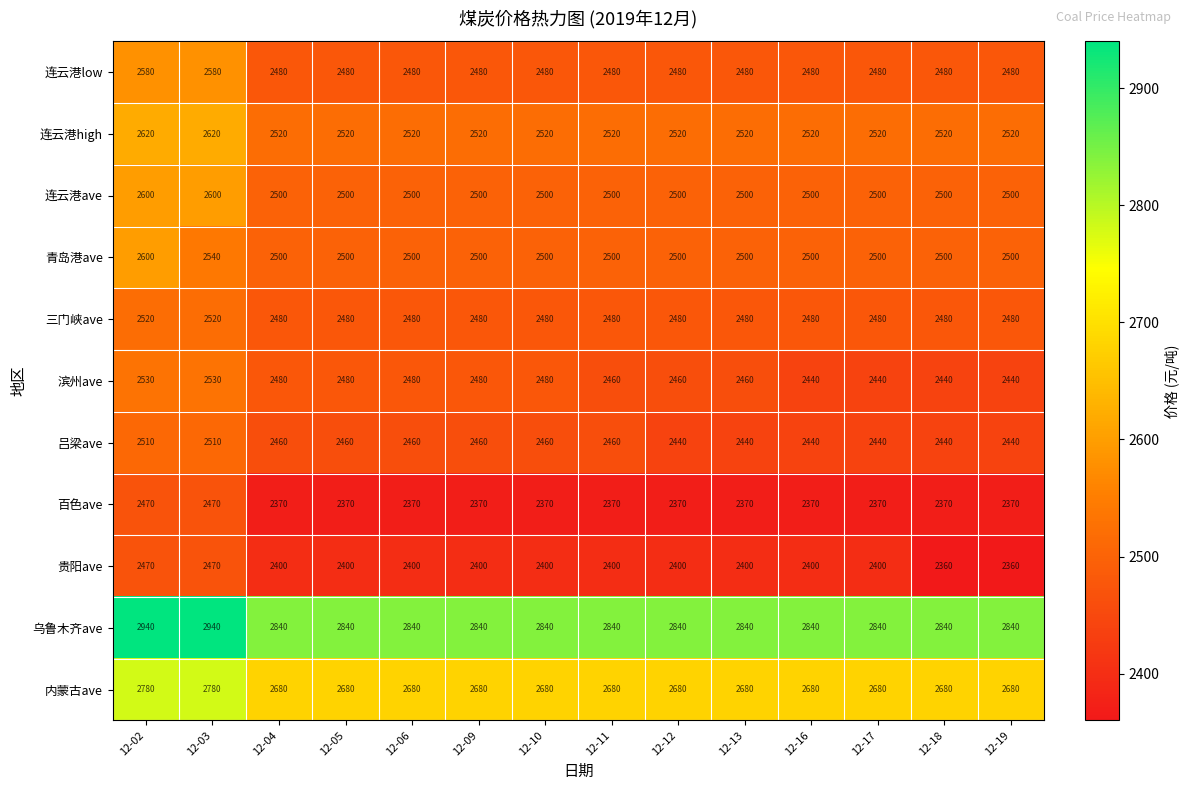

Count the 滨州ave values in the range 2440 to 2480.

12